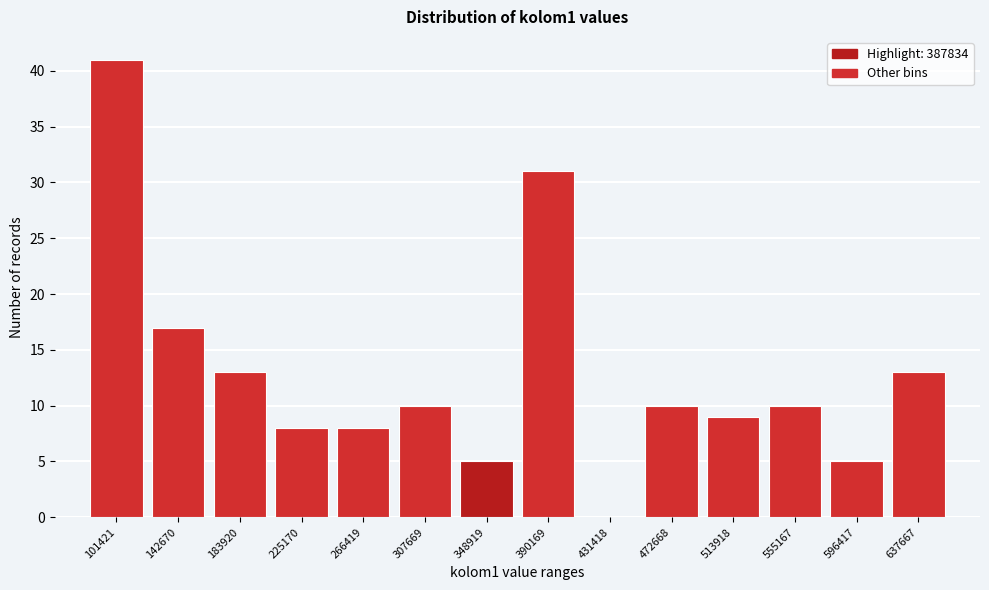

Reading right to left, list all the values displayed in this chart.

637667=13	596417=5	555167=10	513918=9	472668=10	431418=0	390169=31	348919=5	307669=10	266419=8	225170=8	183920=13	142670=17	101421=41